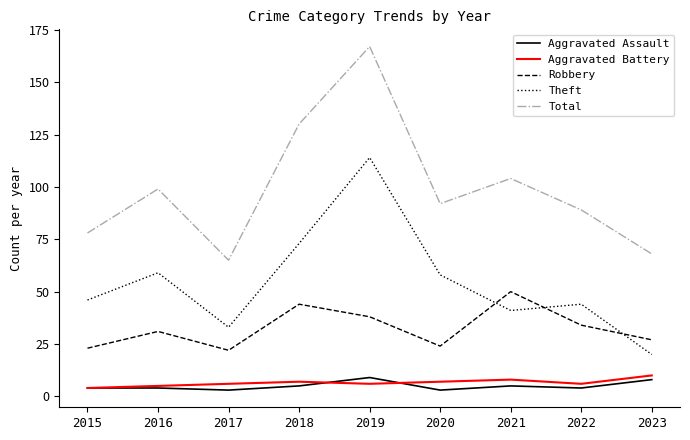

What is the sum of all Aggravated Assault values?

45